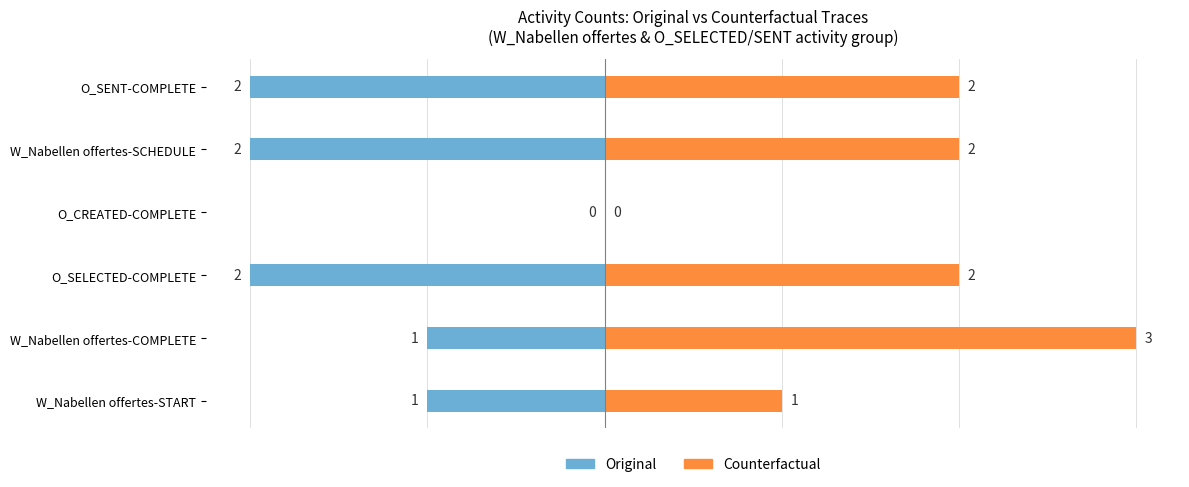

The value of Original at W_Nabellen offertes-START is -2. True or false?

False